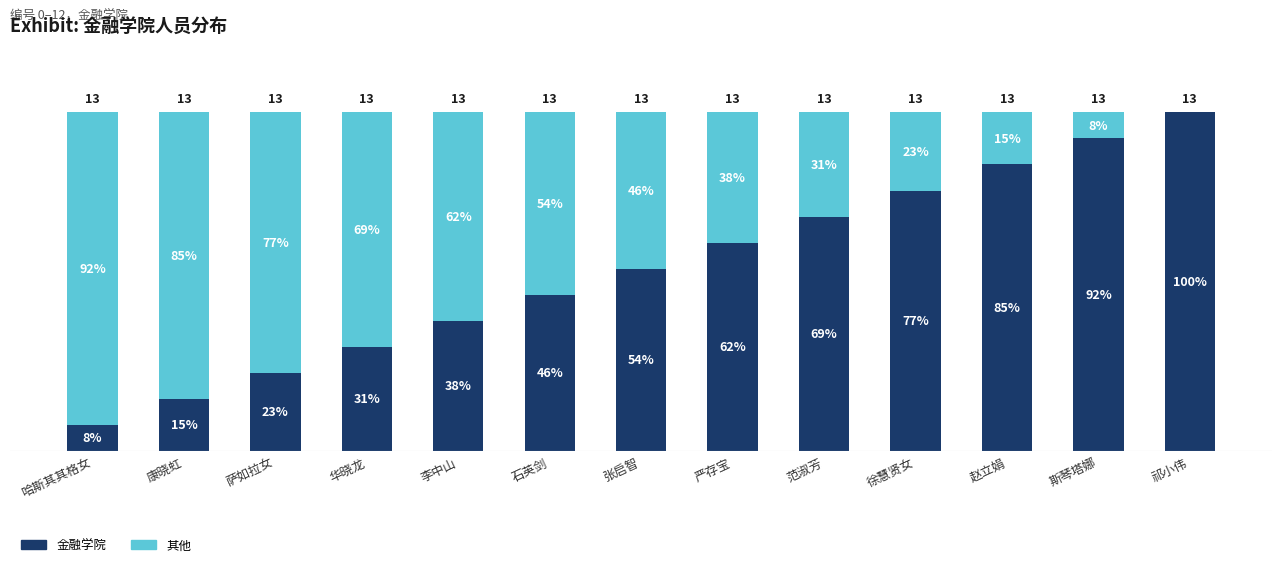

What is the difference between the 金融学院 values at 斯琴塔娜 and 范淑芳?

0.2